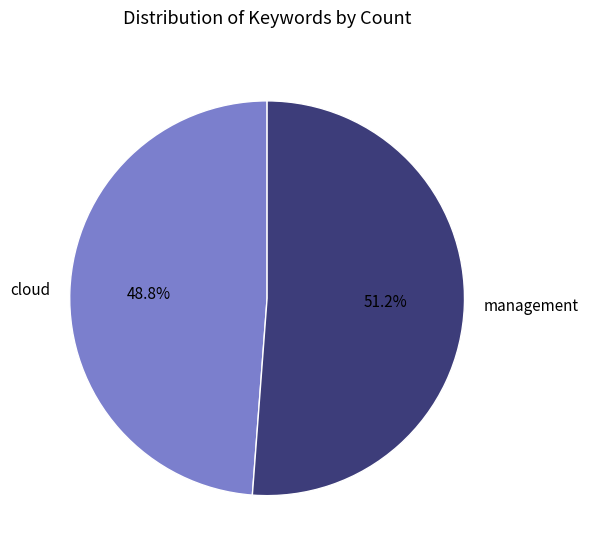

To the nearest percent, what is the difference between the largest and smallest slice percentages?

2%